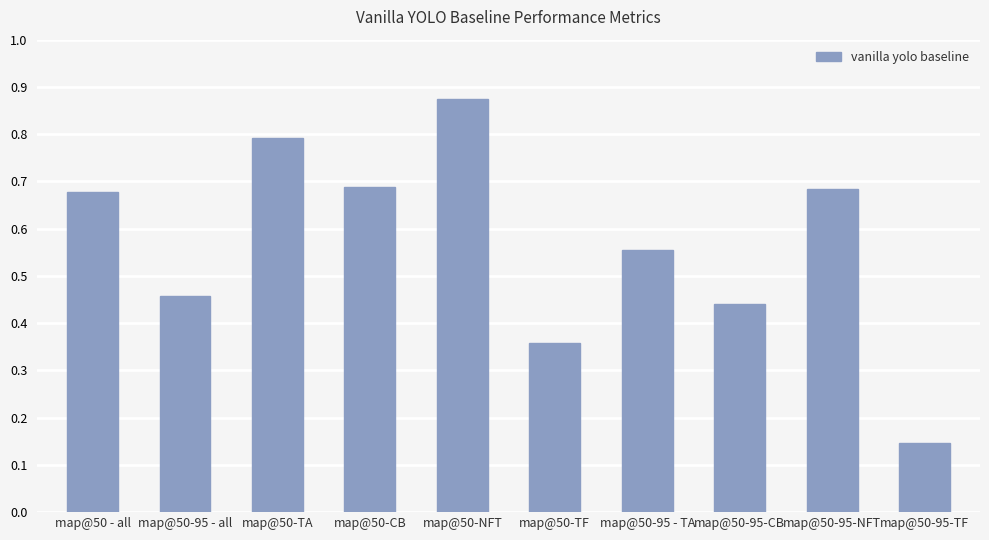

What is the sum of the values at map@50-CB and map@50-NFT?

1.6